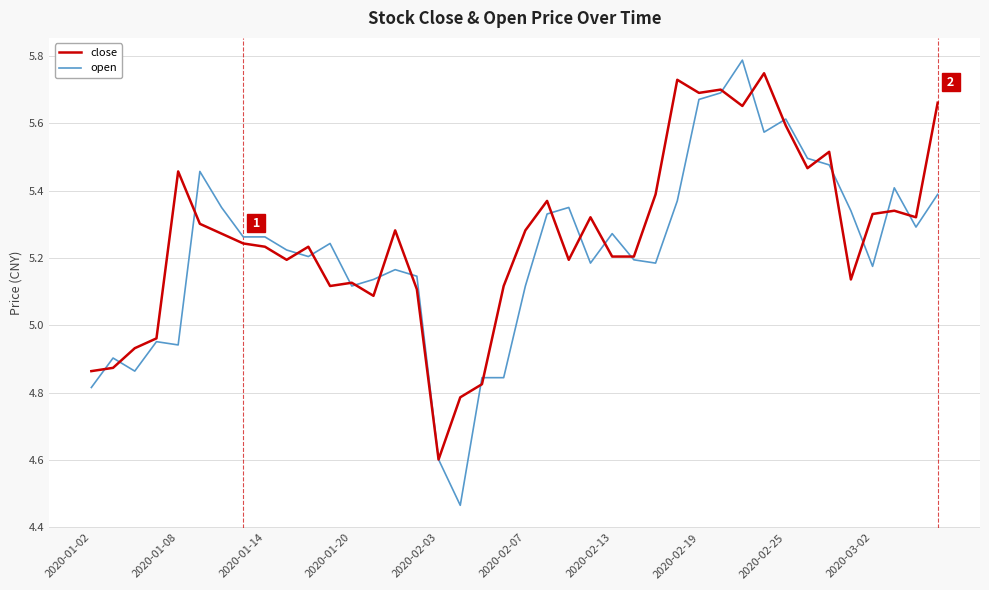

What is the maximum value shown in the chart?

5.8